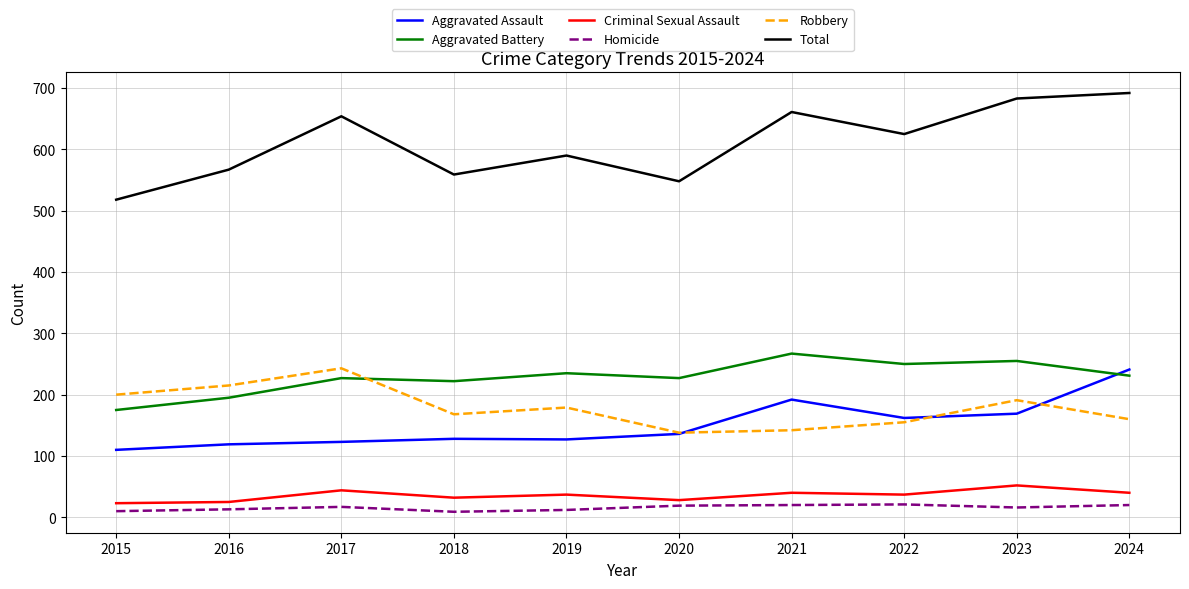

At which category does Total reach its first local peak?

2017